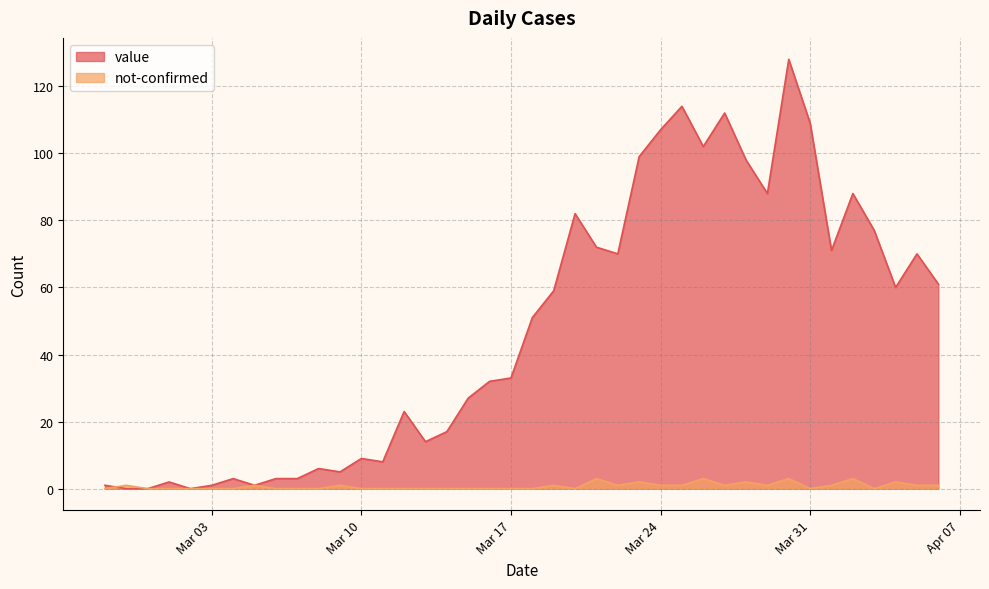

How many not-confirmed values are between 0 and 1?

33